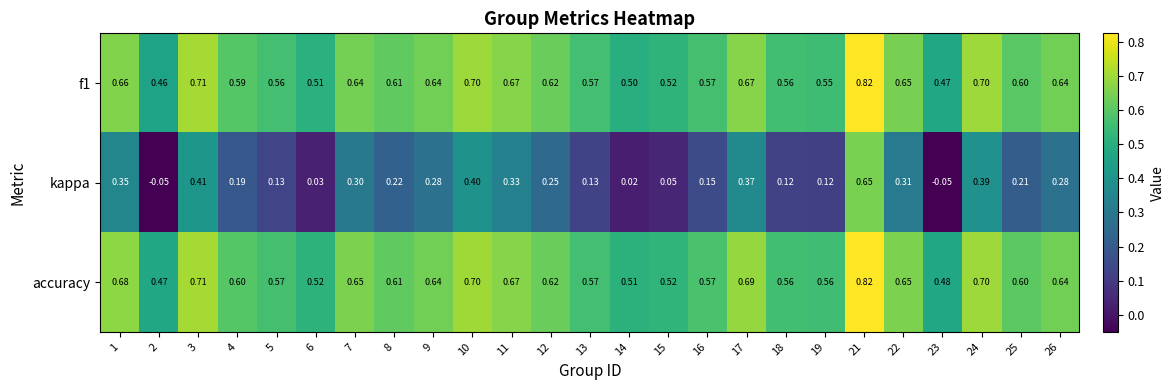

Which series has the largest range (max minus min)?

kappa